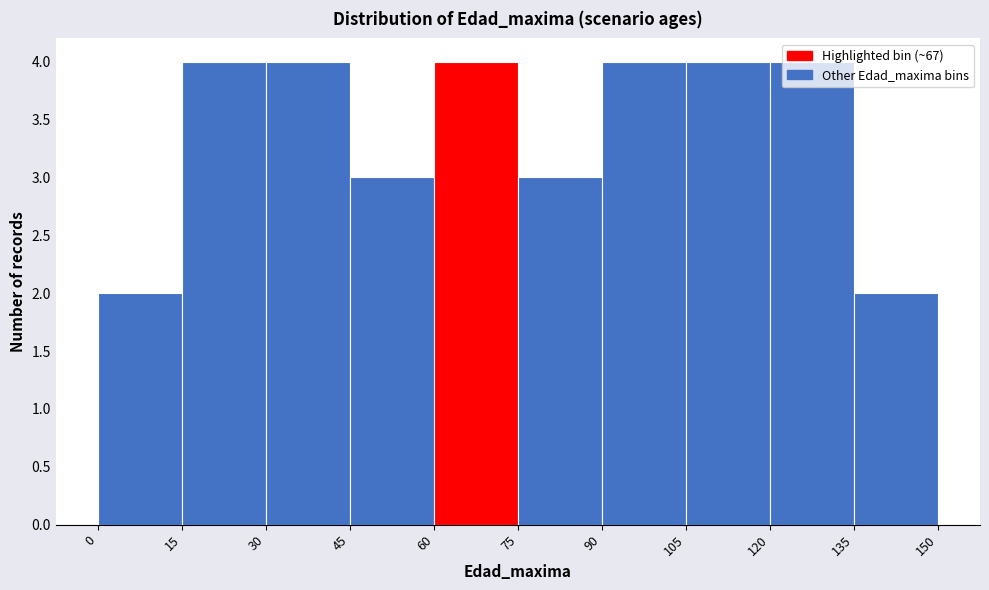

Reading left to right, transcribe this chart: for each bar, give the range it covers on the x-axis and its height. The values are not printed on the chart, so give them approximately, as read against the axis.

0 to 15: 2
15 to 30: 4
30 to 45: 4
45 to 60: 3
60 to 75: 4
75 to 90: 3
90 to 105: 4
105 to 120: 4
120 to 135: 4
135 to 150: 2